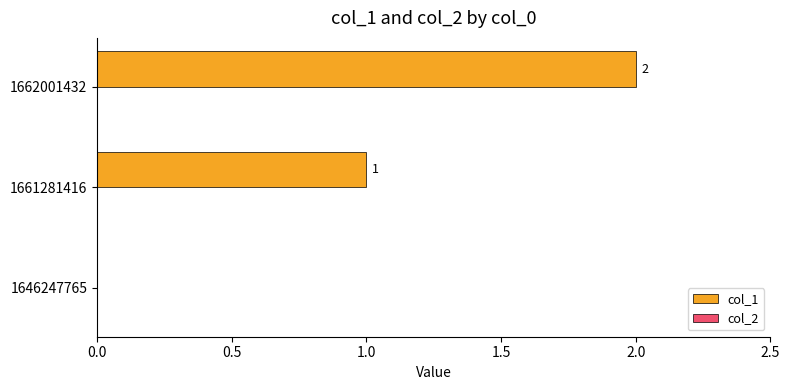

Which has a higher value, 1661281416 or 1662001432?

1662001432